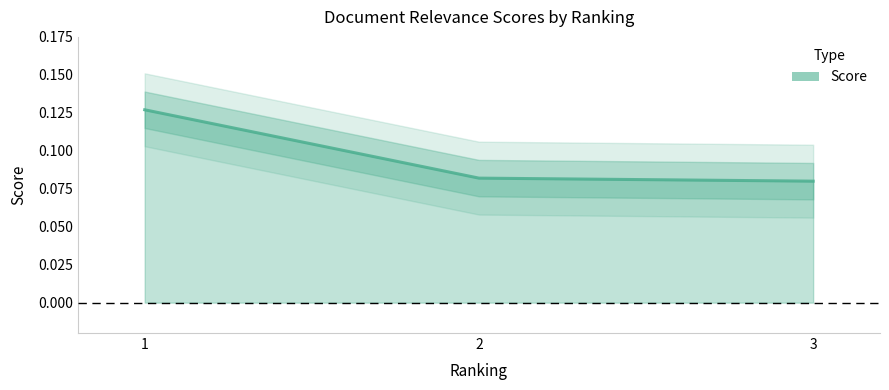

The value at 1 is 0.1. True or false?

True